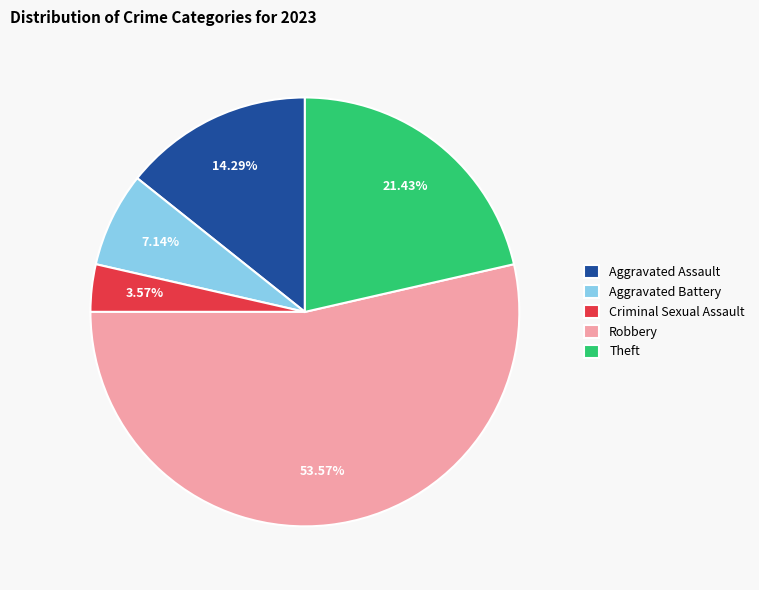

What is the ratio of the value at Aggravated Battery to the value at Robbery?

0.1